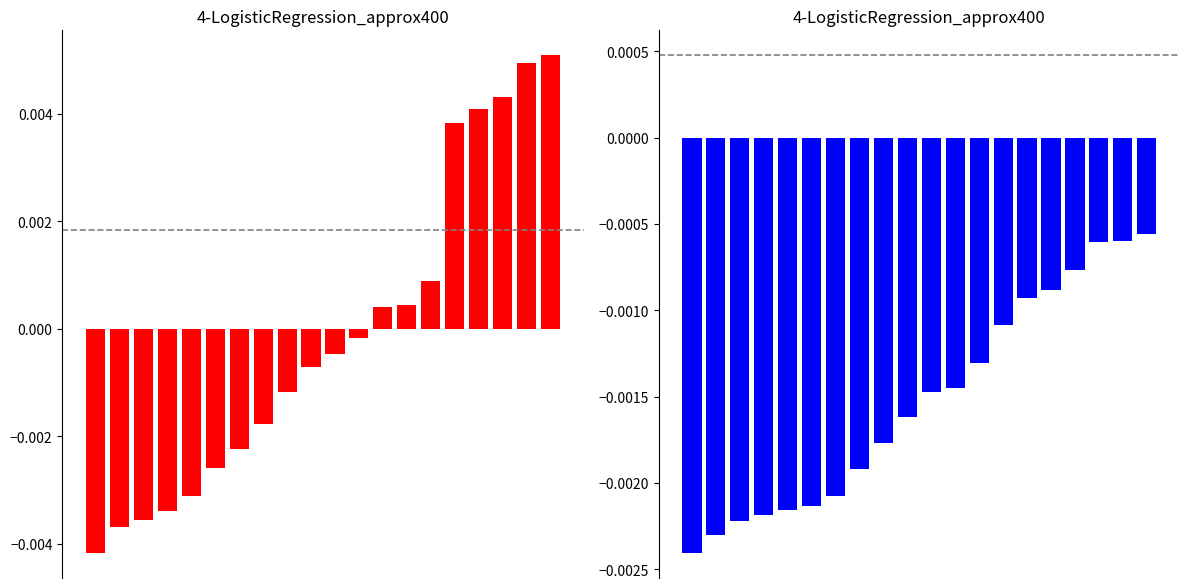

Which has a higher value, 1 or 12?

12